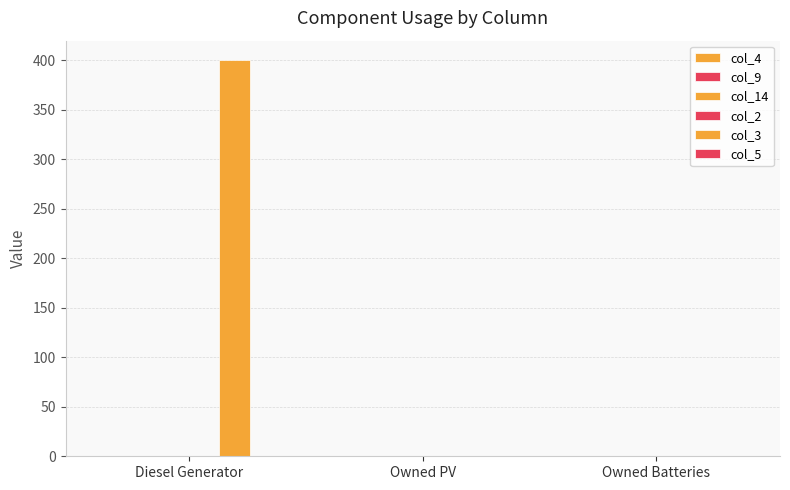

How many series are shown in this chart?

1